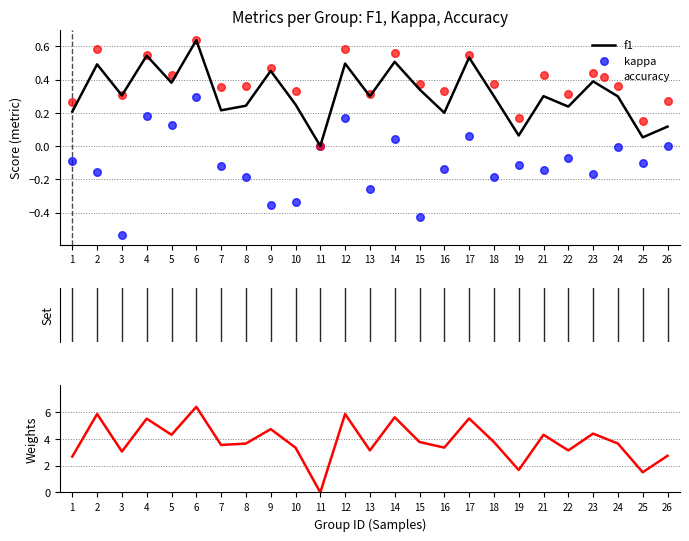

At which category is the sum across all series the highest?

6